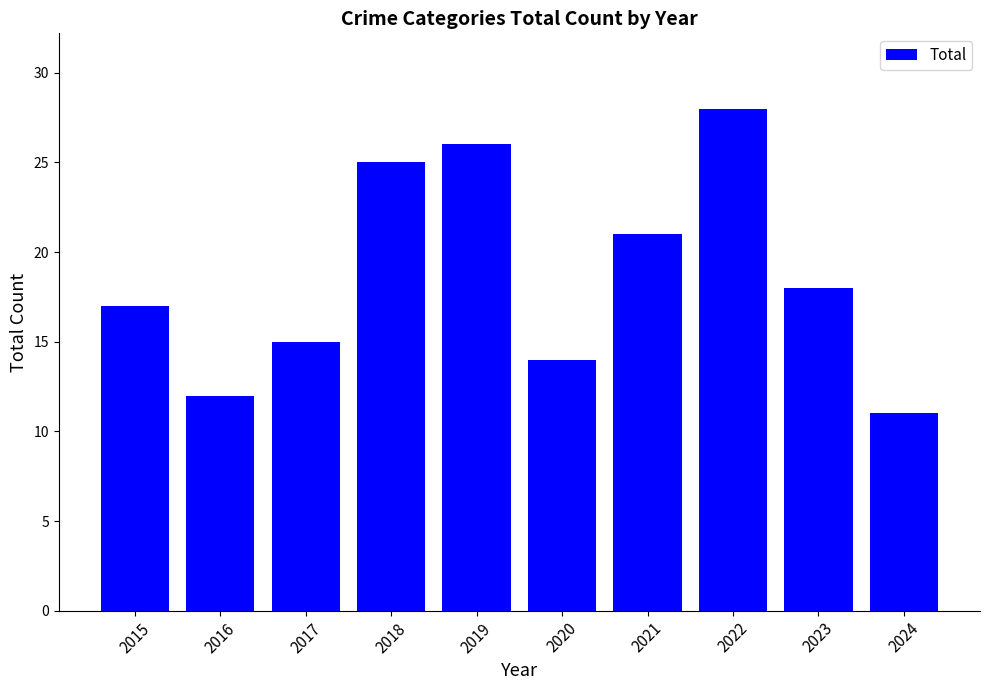

Which label corresponds to the largest value in the chart?

2022